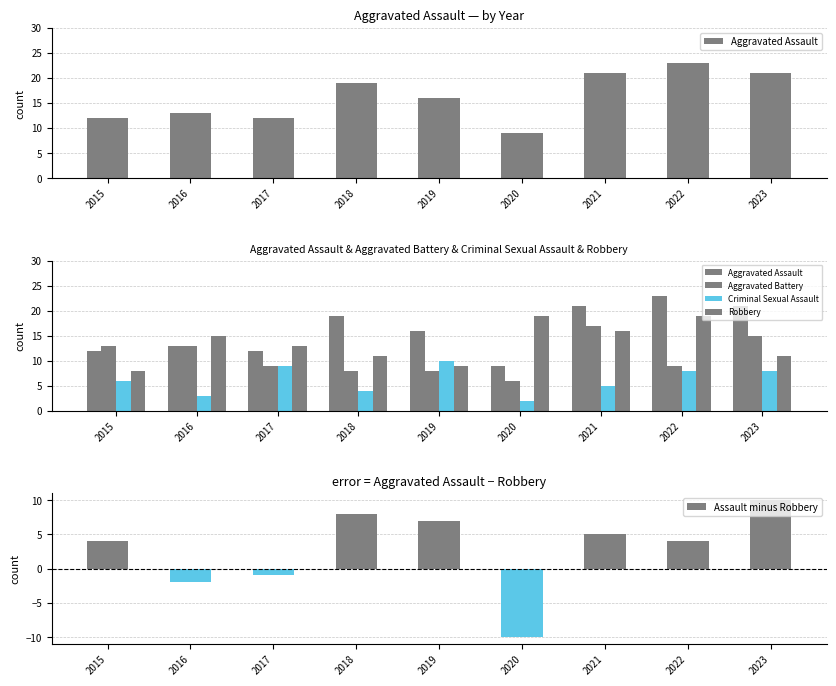

Reading left to right, transcribe all the data shown in this chart.

Aggravated Assault: 2015=12	2016=13	2017=12	2018=19	2019=16	2020=9	2021=21	2022=23	2023=21
Aggravated Battery: 2015=13	2016=13	2017=9	2018=8	2019=8	2020=6	2021=17	2022=9	2023=15
Criminal Sexual Assault: 2015=6	2016=3	2017=9	2018=4	2019=10	2020=2	2021=5	2022=8	2023=8
Robbery: 2015=8	2016=15	2017=13	2018=11	2019=9	2020=19	2021=16	2022=19	2023=11
Assault minus Robbery: 2015=4	2016=-2	2017=-1	2018=8	2019=7	2020=-10	2021=5	2022=4	2023=10